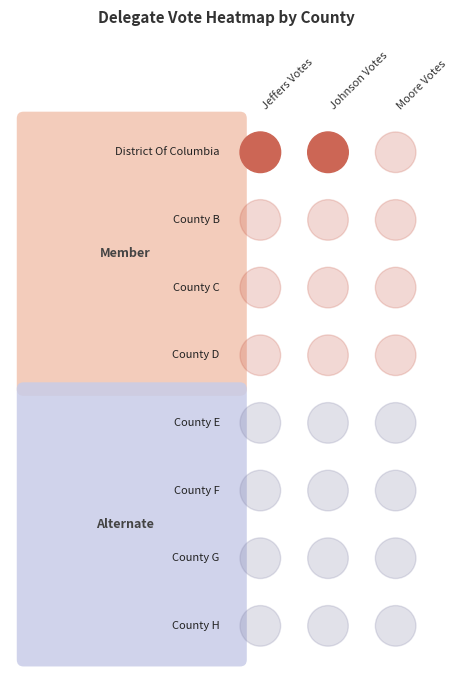

At how many categories does at least one series exceed 1?

2